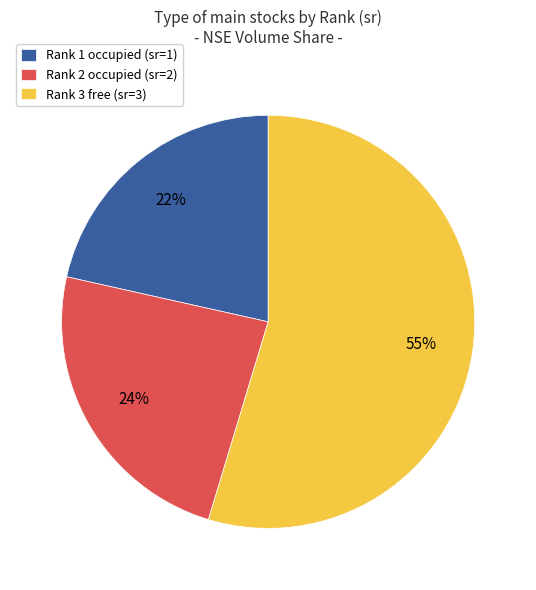

Count the number of slices in the pie.

3